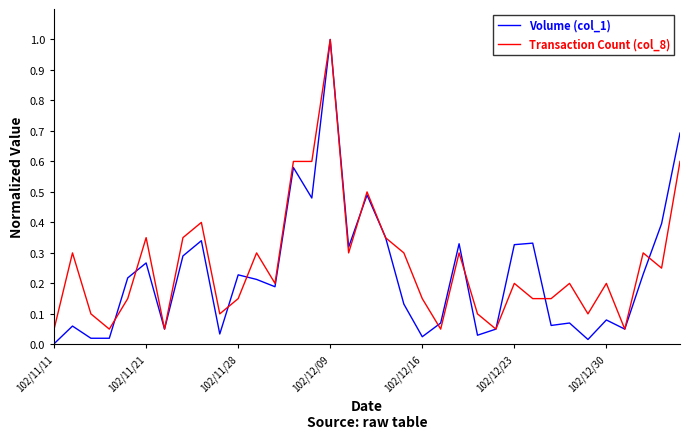

What is the maximum value shown in the chart?

1.0